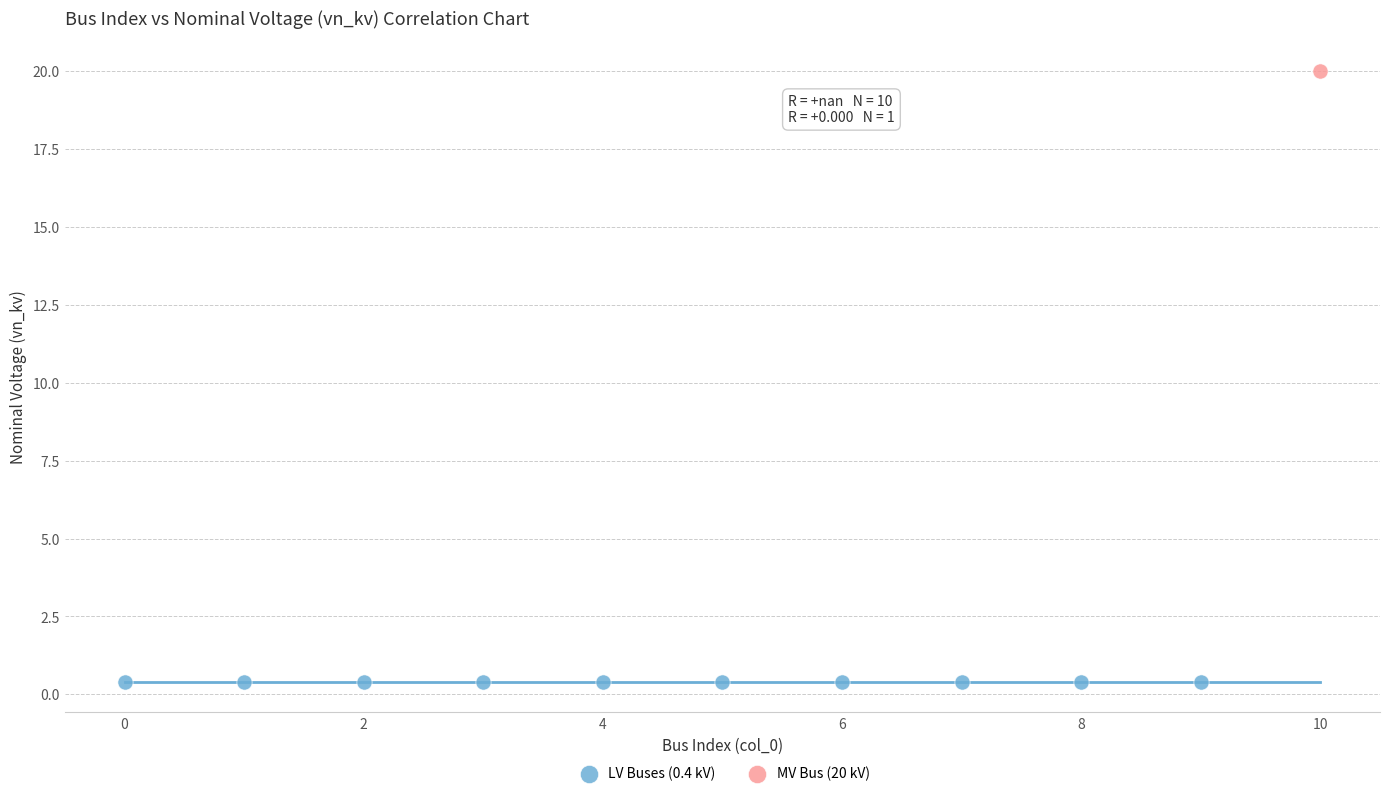

What are all the series names shown in the legend?

LV Buses (0.4 kV), MV Bus (20 kV)